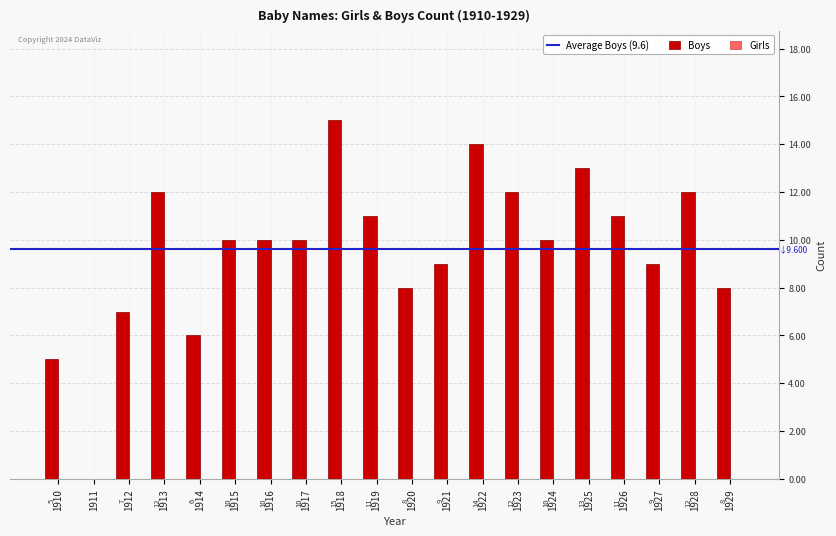

What is the greatest value displayed?

15